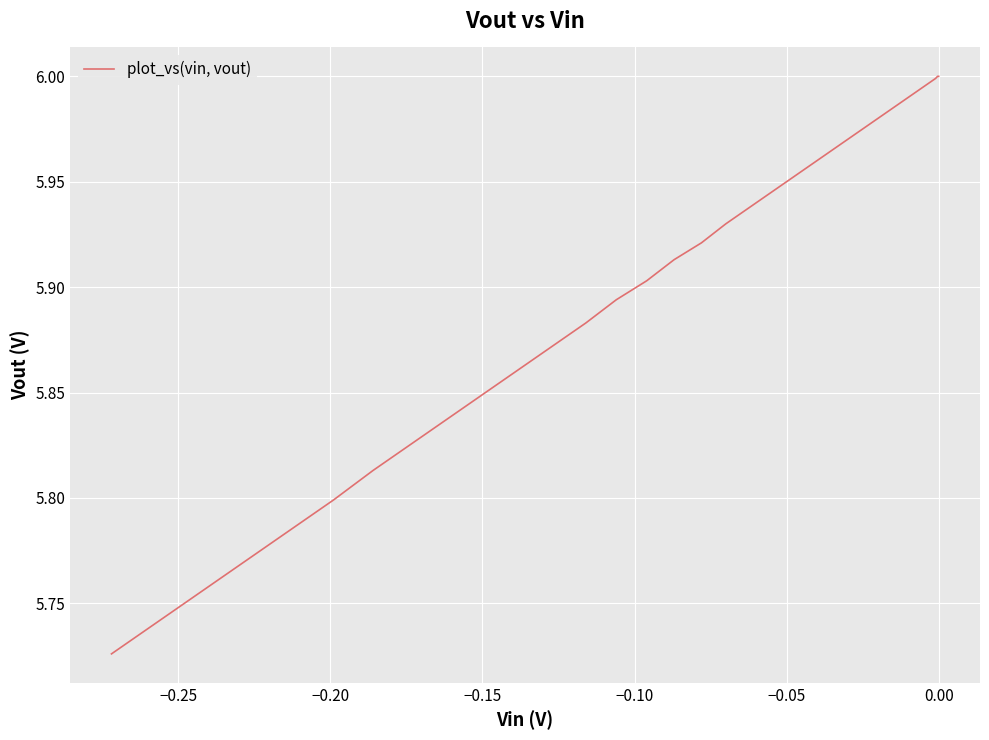

What is the smallest value displayed?

5.7